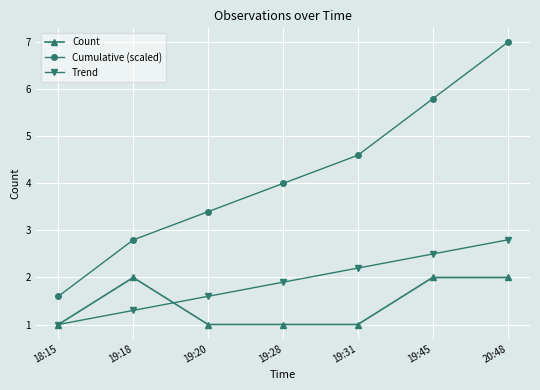

Read the Count value at 19:31.

1.0